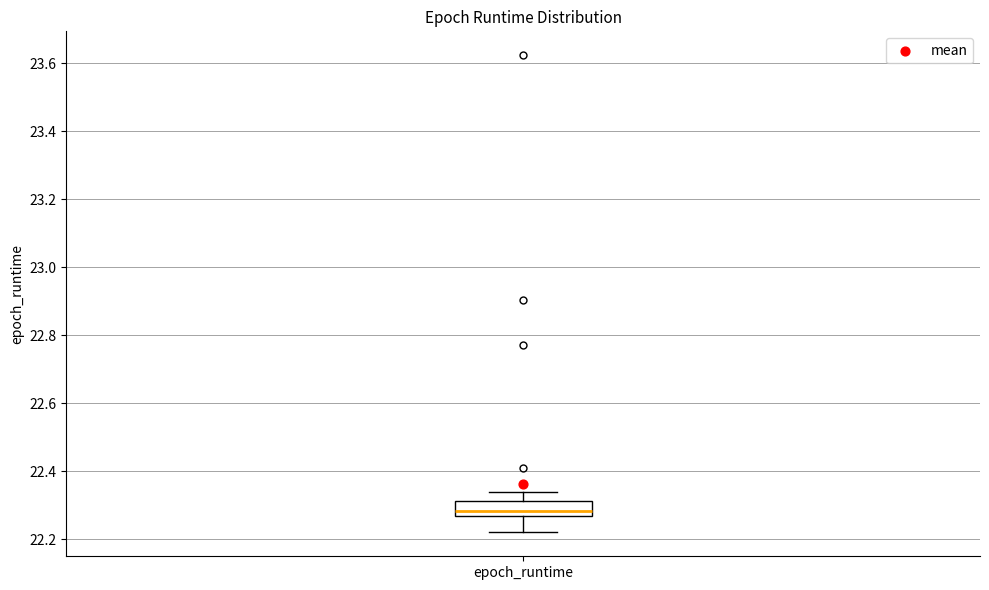

Transcribe this box plot: give where the median line is, the range the box spans, and where the two whiskers end, as read against the y-axis. The values are not printed on the chart, so give them approximately, as read against the axis.

median 22.28, box 22.26 to 22.32, whiskers 22.22 to 22.34